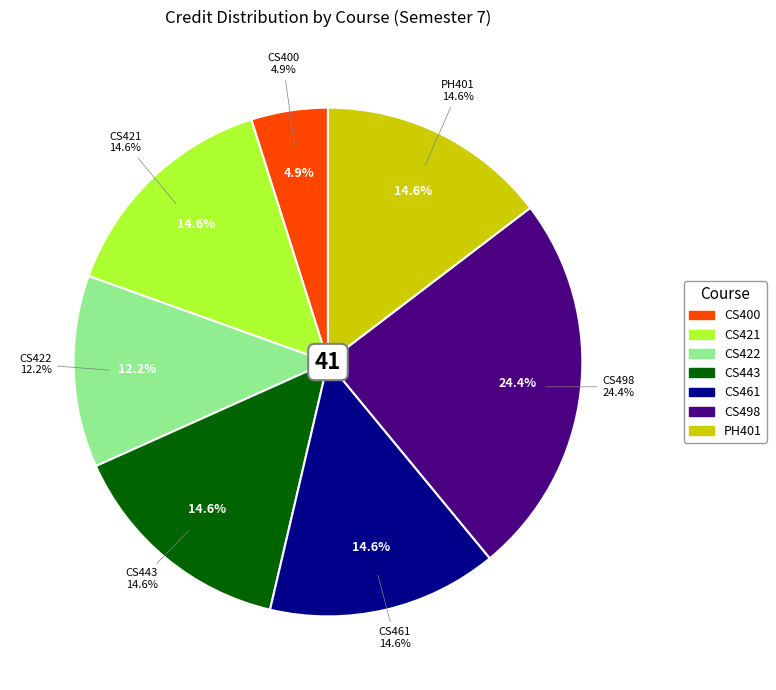

Between CS443 and CS498, which is larger?

CS498